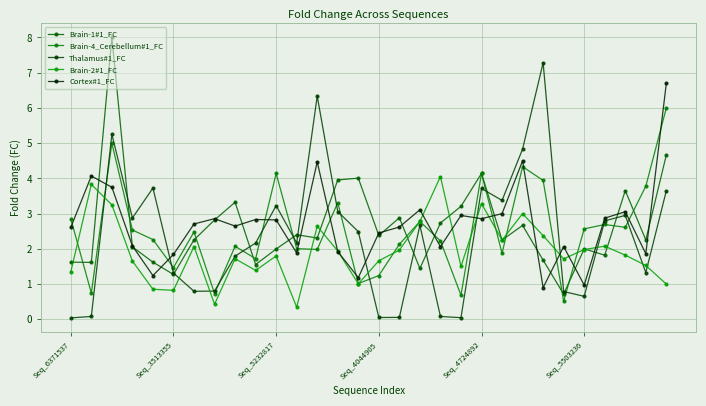

What is the difference between the second highest and second lowest values in the Thalamus#1_FC series?

6.3